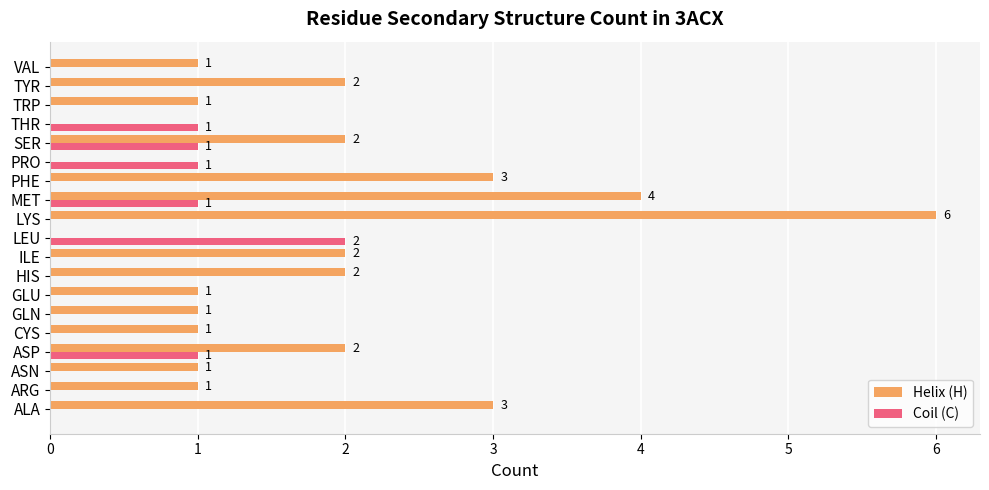

How many Helix (H) values are between 1 and 2?

12